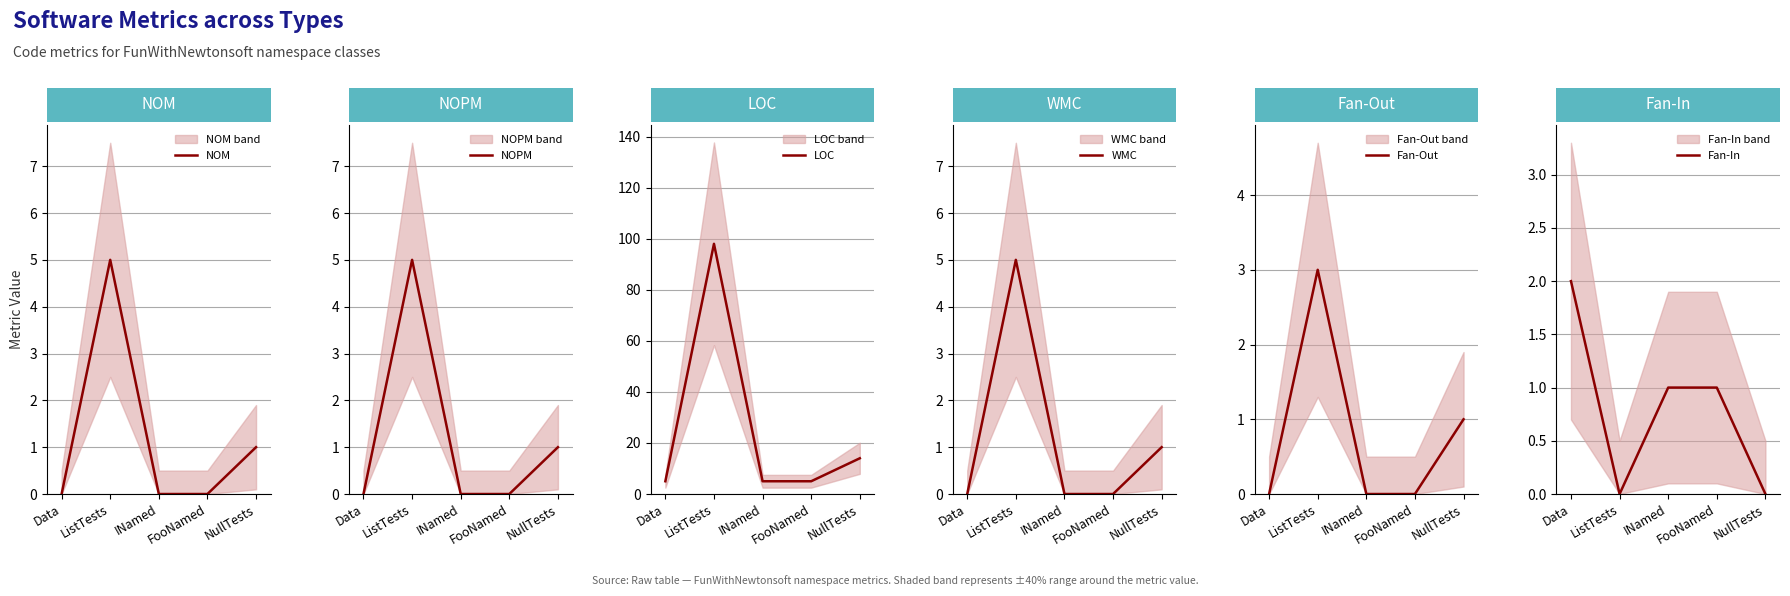

Which series changed the most between ListTests and NullTests?

LOC